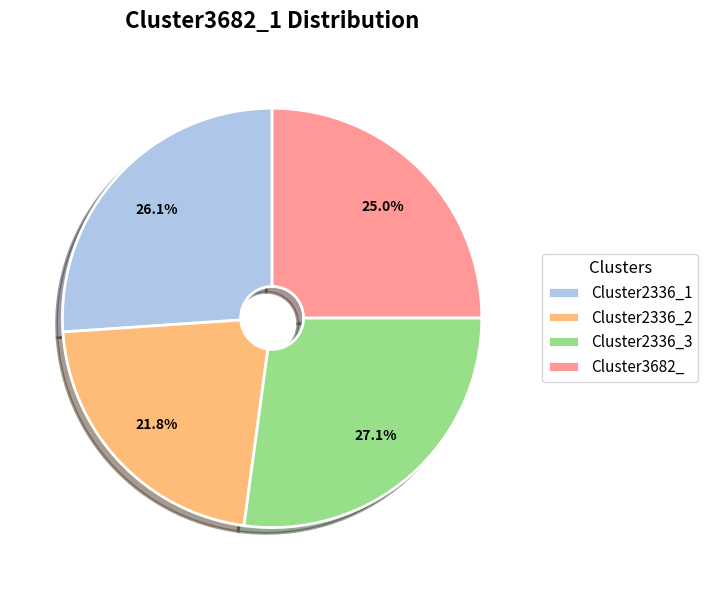

Is there any slice that represents more than half of the pie?

No